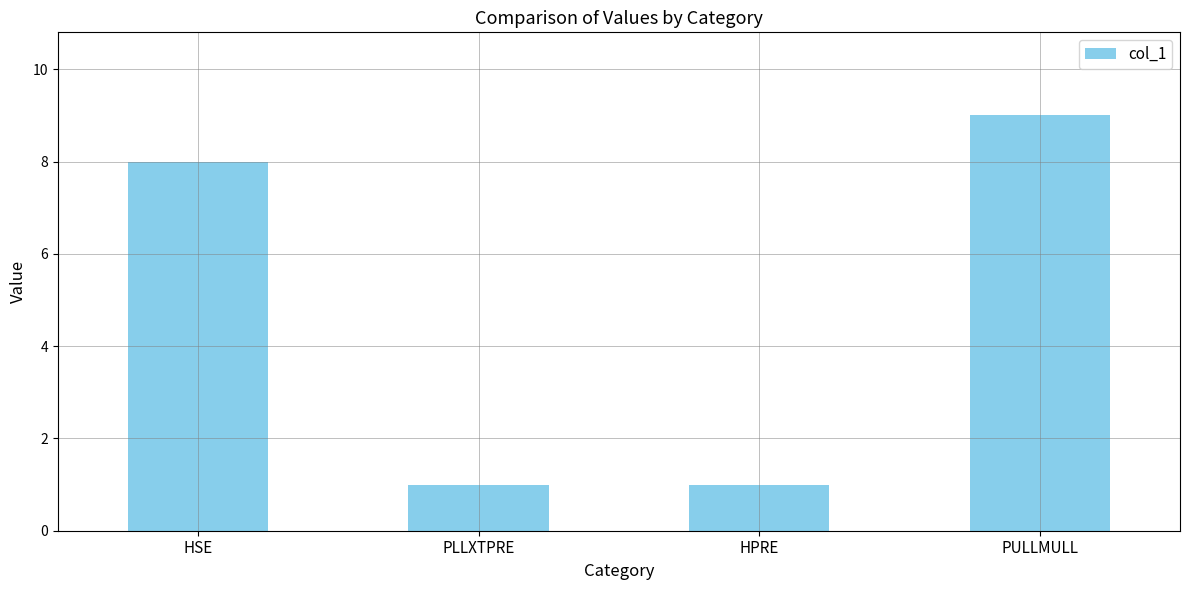

Between HPRE and PULLMULL, which is larger?

PULLMULL